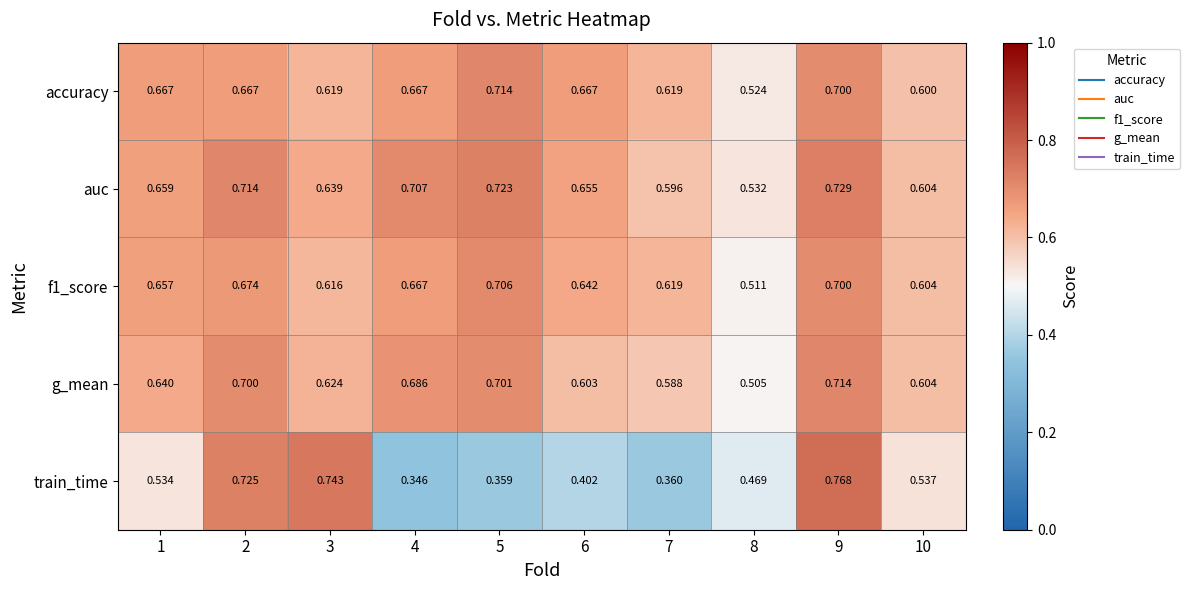

Which series has the largest total across all categories?

auc